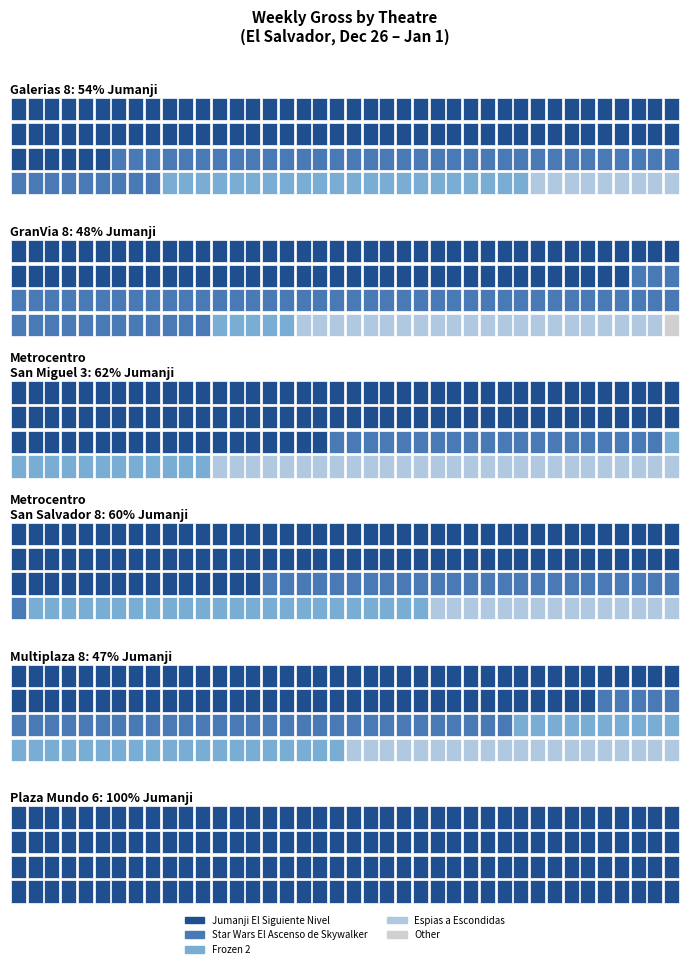

What is the sum of the Frozen 2 values at Metrocentro
San Miguel 3 and Metrocentro
San Salvador 8?

13517.2